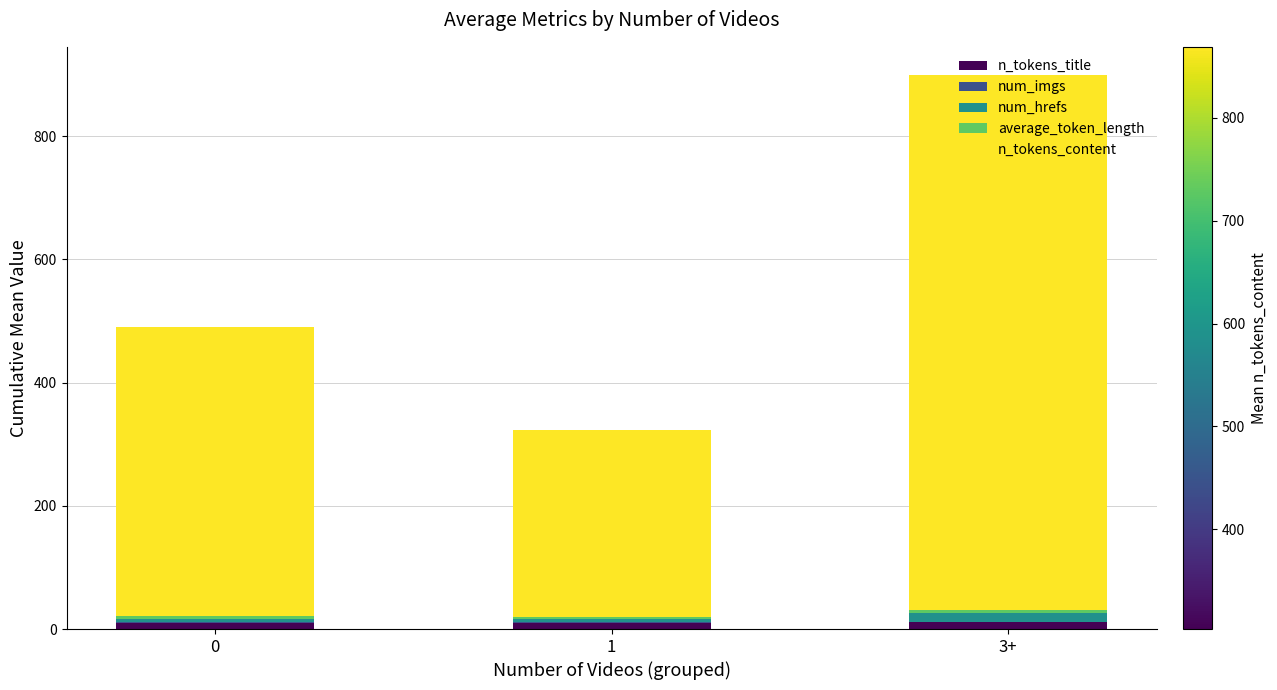

Does the chart contain stacked bars?

Yes